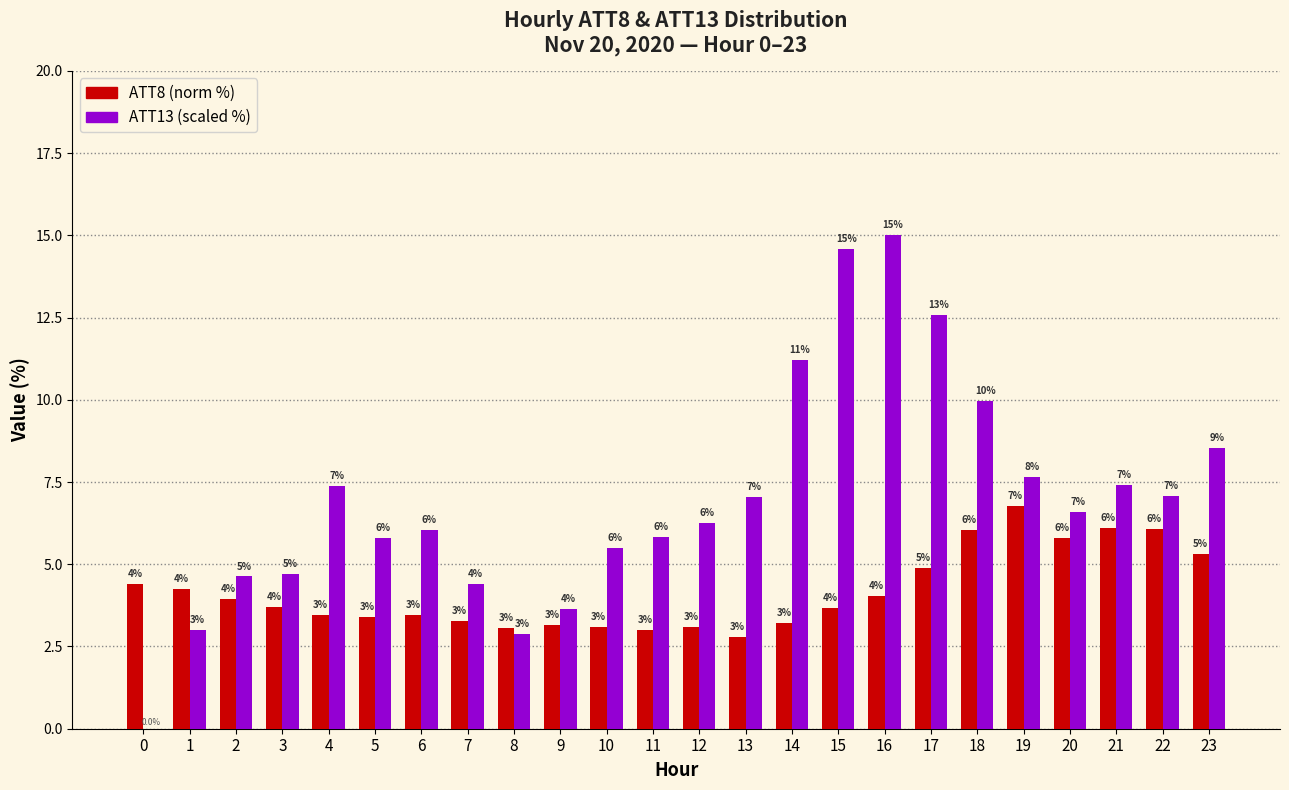

Which category has the highest value across all series?

16